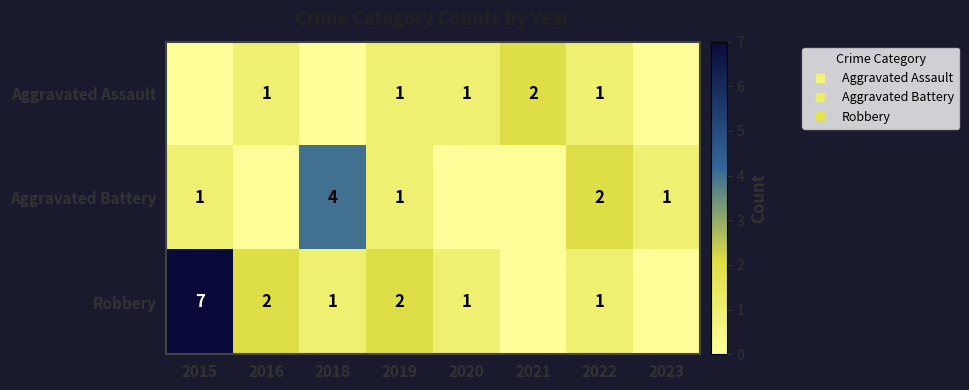

True or false: Robbery has a value of -3 at 2021.

False